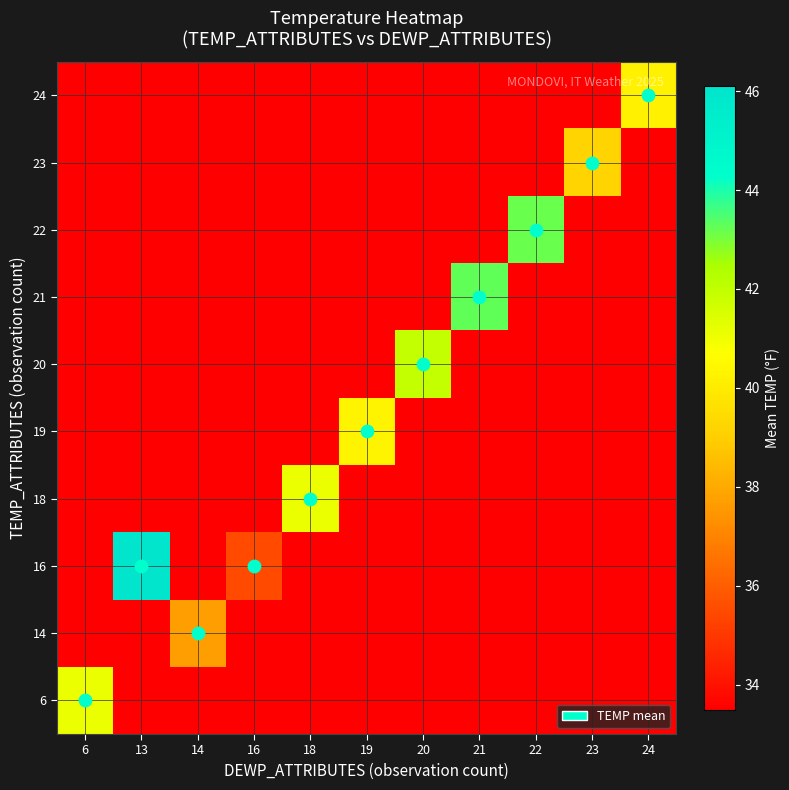

List the series in order of their peak value, lowest first.

14, 23, 24, 19, 6, 18, 20, 22, 21, 16